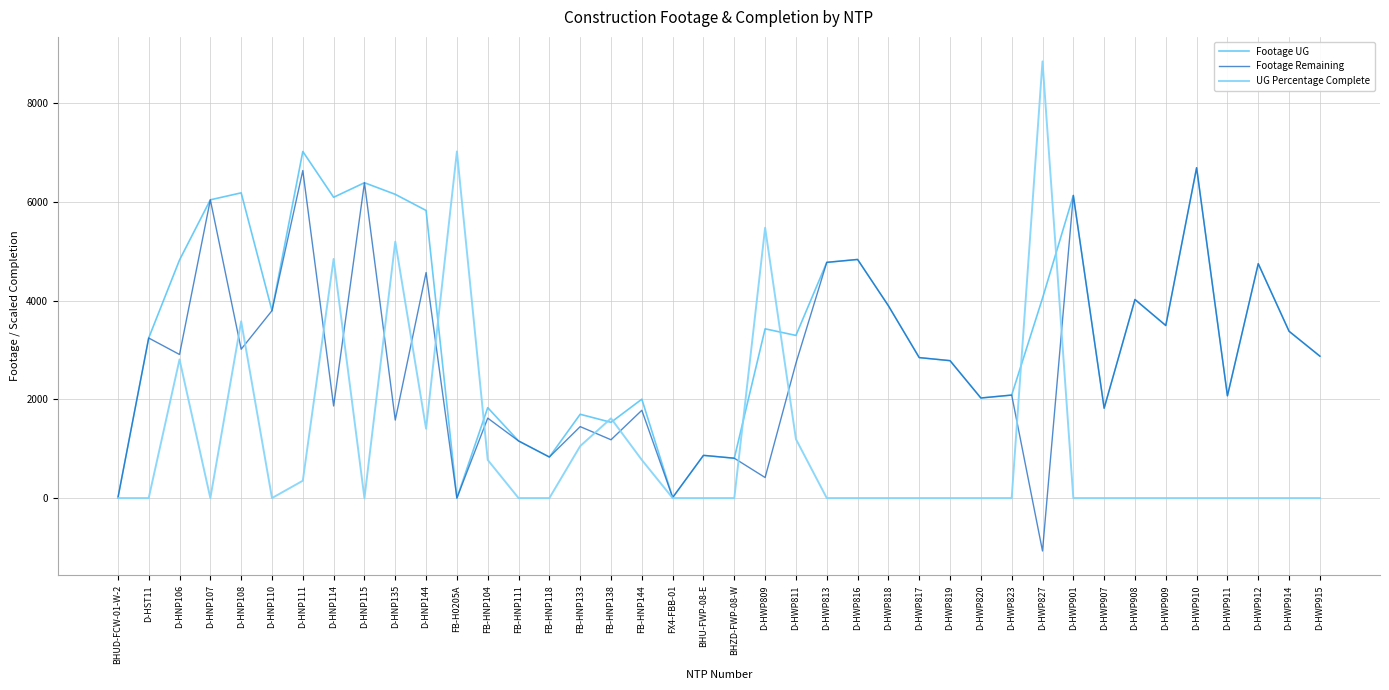

Where is UG Percentage Complete nearest to the value 4422?

D-HNP114